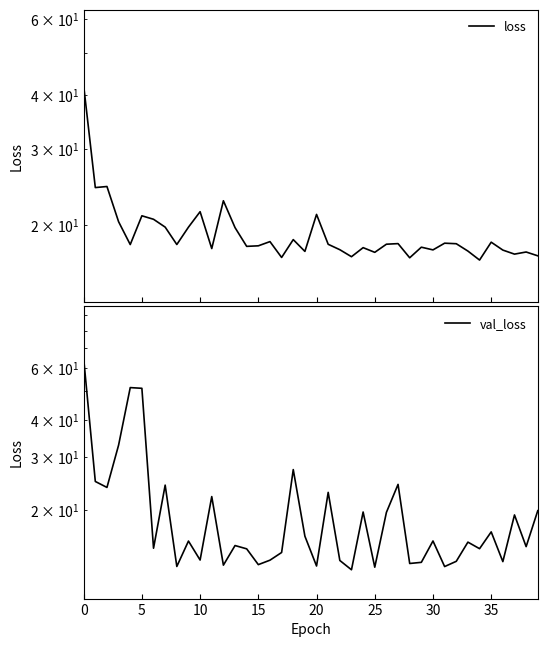

What is the sum of all loss values?

771.6